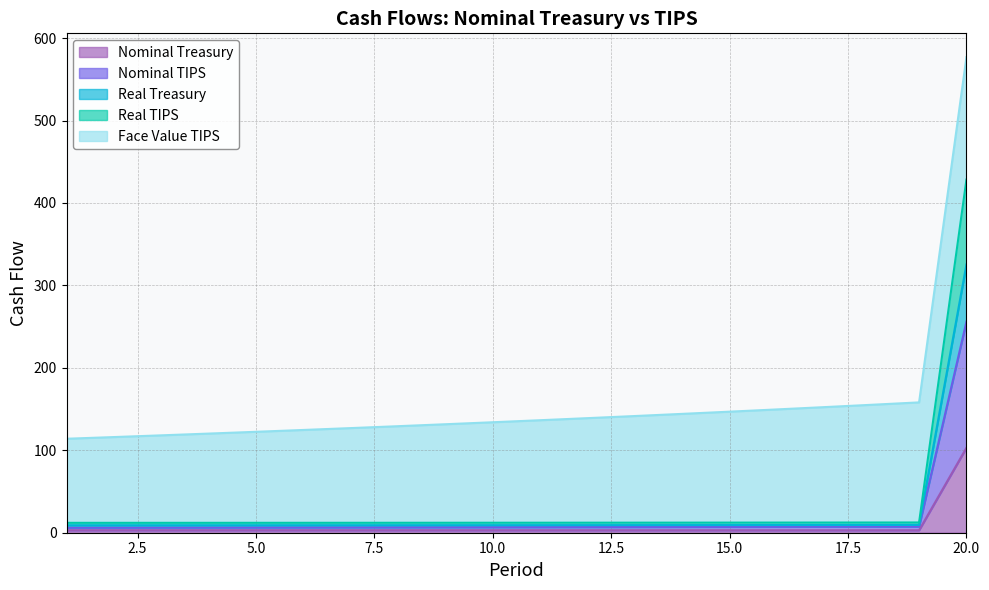

At how many categories does at least one series exceed 169?

1